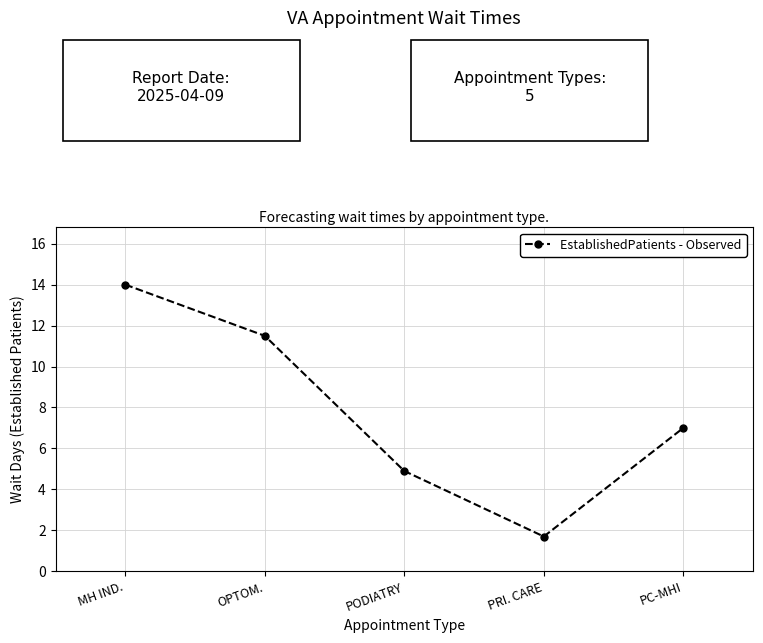

What is the ratio of the value at PC-MHI to the value at PODIATRY?

1.4